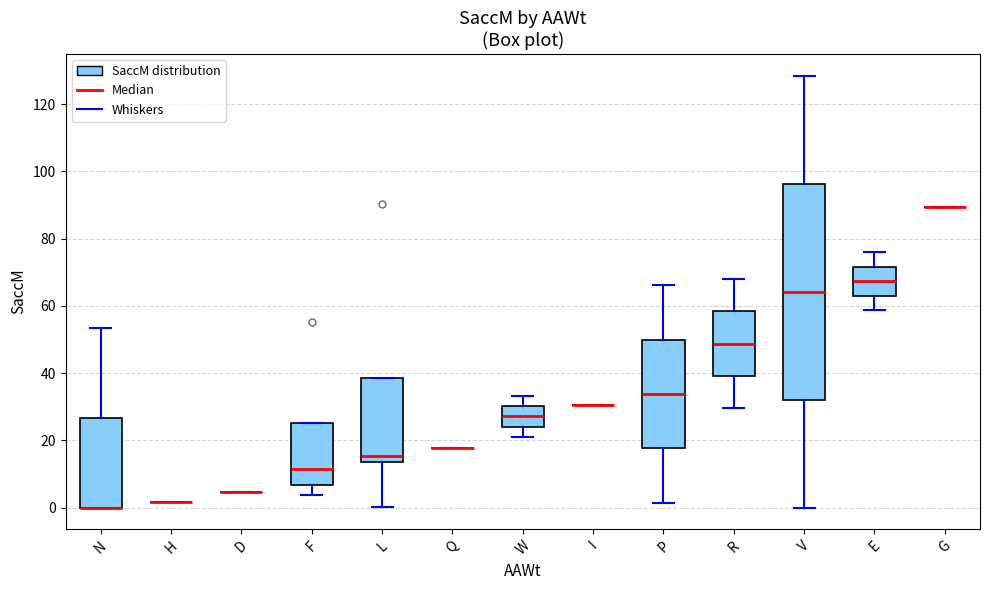

Where does the lower whisker of the box for E end on the y-axis? The values are not printed on the chart, so give them approximately, as read against the axis.

58